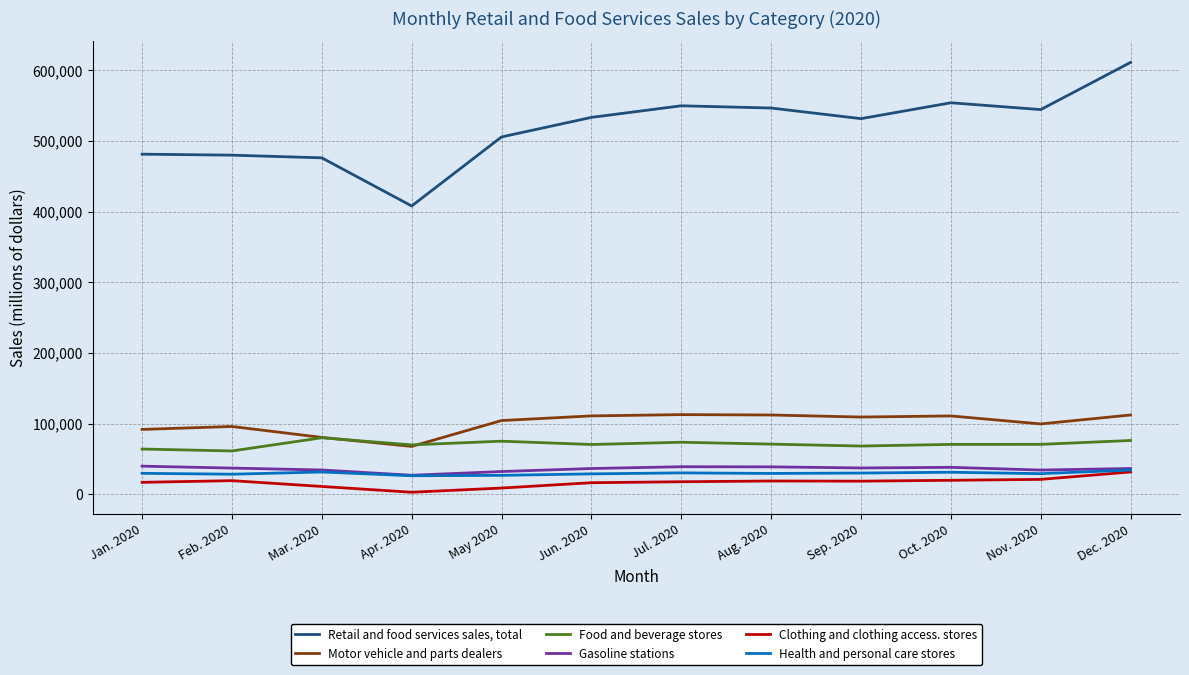

Rank the series by their maximum value, from lowest to highest.

Clothing and clothing access. stores, Health and personal care stores, Gasoline stations, Food and beverage stores, Motor vehicle and parts dealers, Retail and food services sales, total